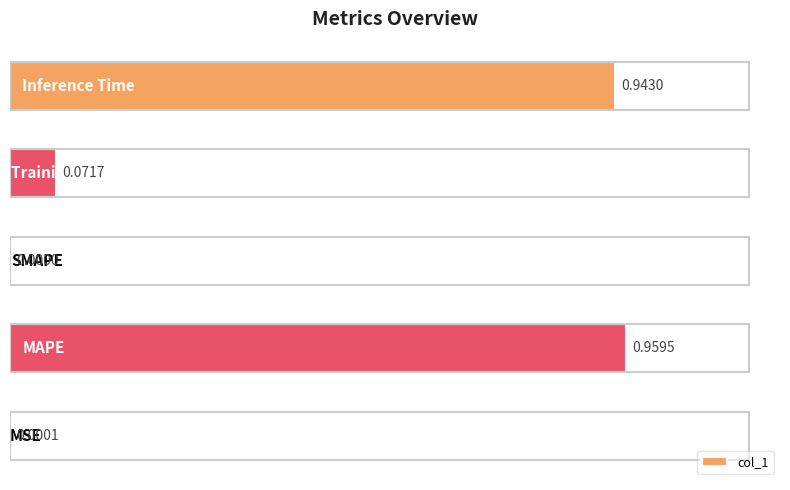

Are the bars horizontal?

Yes